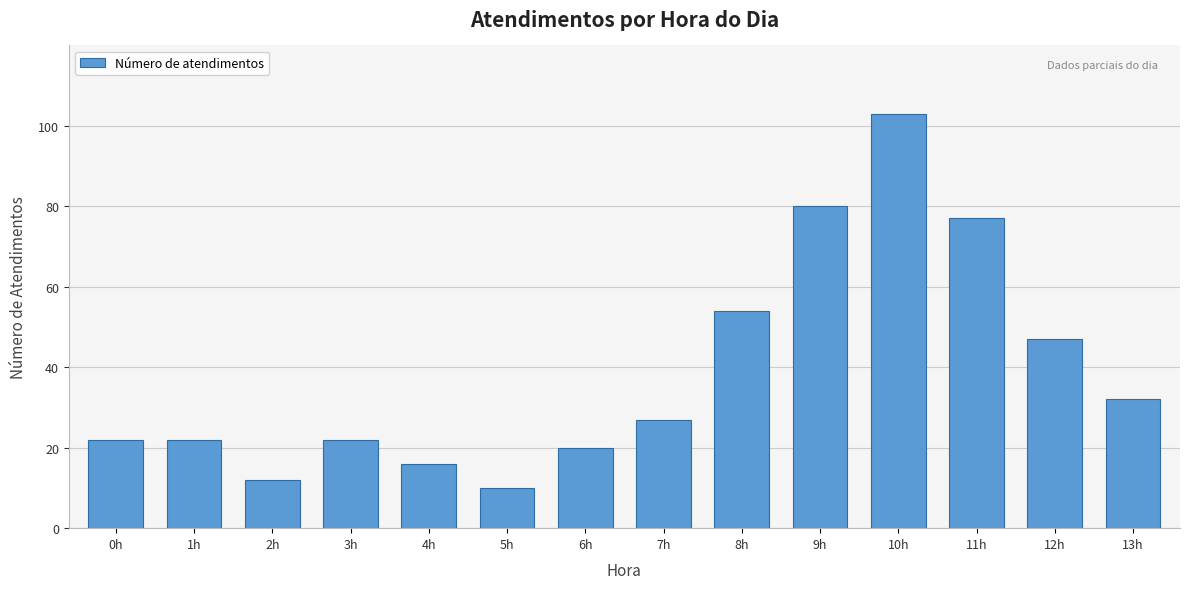

Reading left to right, list all the values displayed in this chart.

22	22	12	22	16	10	20	27	54	80	103	77	47	32